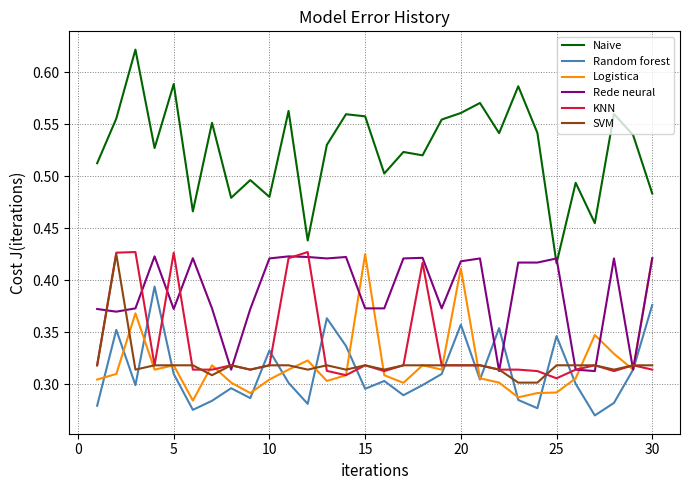

Which series has the largest total across all categories?

Naive